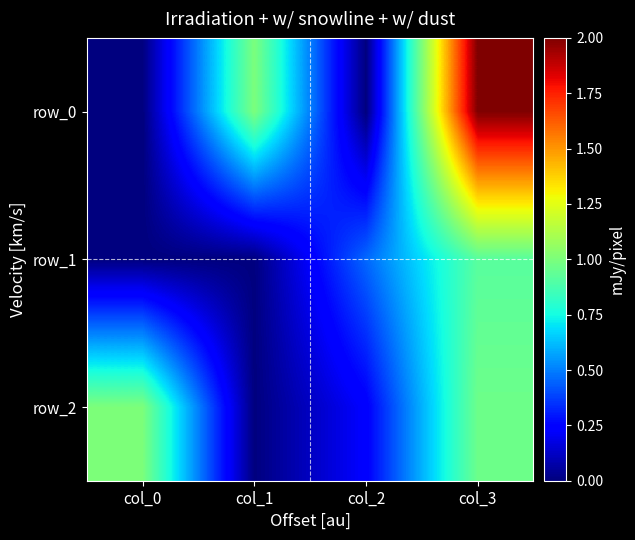

What is the sum of all row_2 values?

2.2